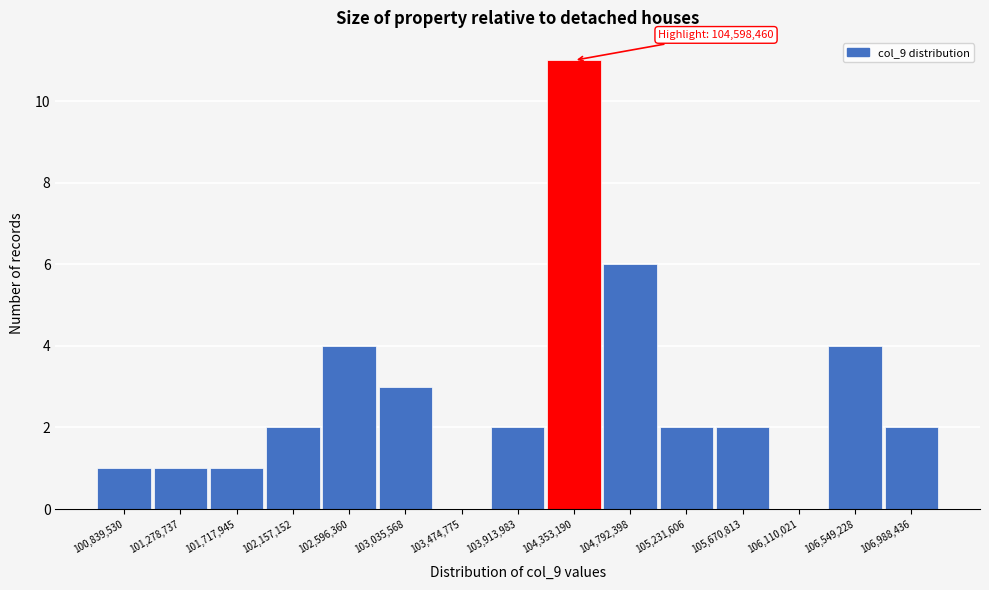

Reading left to right, list all the values displayed in this chart.

100,839,530=1	101,278,737=1	101,717,945=1	102,157,152=2	102,596,360=4	103,035,568=3	103,474,775=0	103,913,983=2	104,353,190=11	104,792,398=6	105,231,606=2	105,670,813=2	106,110,021=0	106,549,228=4	106,988,436=2